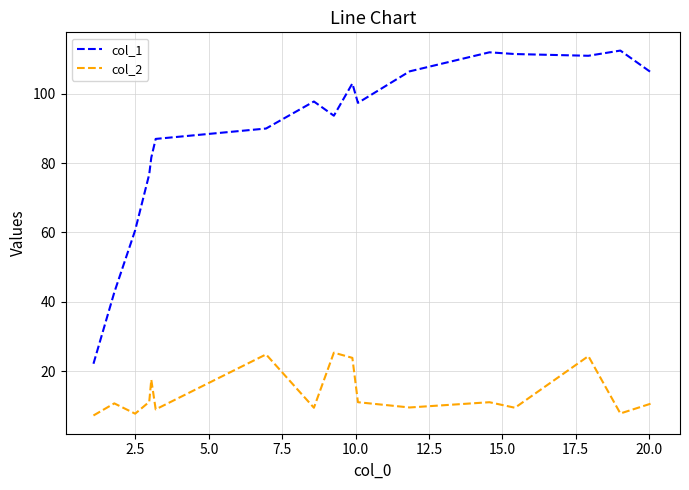

What is the difference between the maximum and minimum values in the col_2 series?

18.1